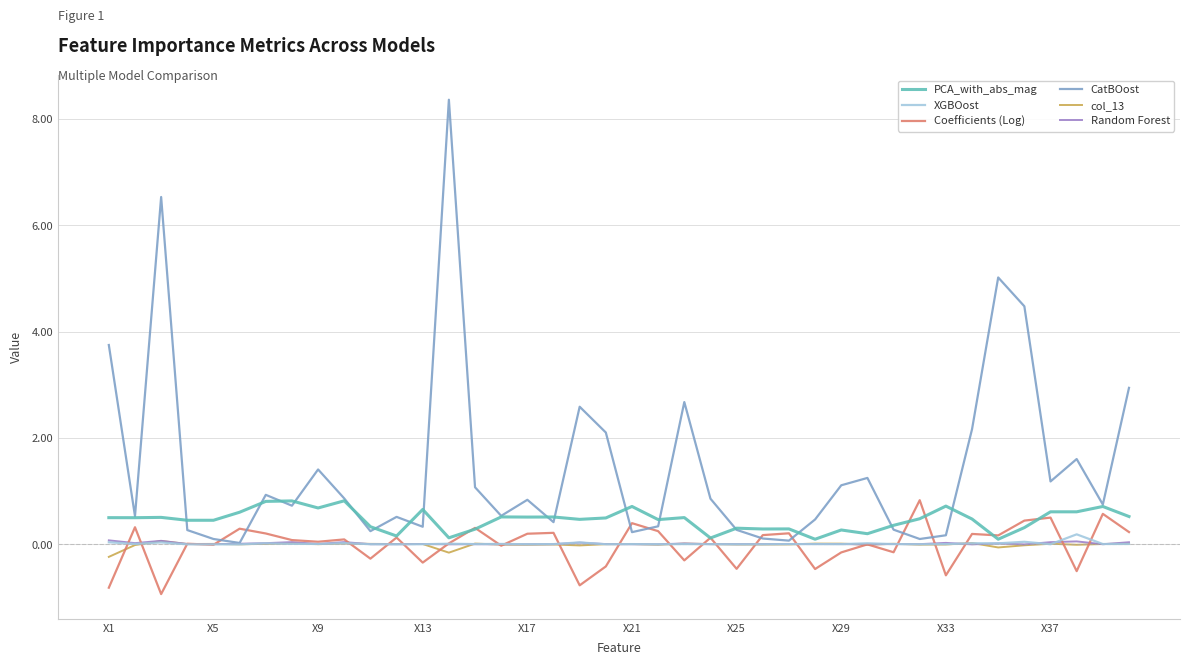

What is the greatest value displayed?

8.4